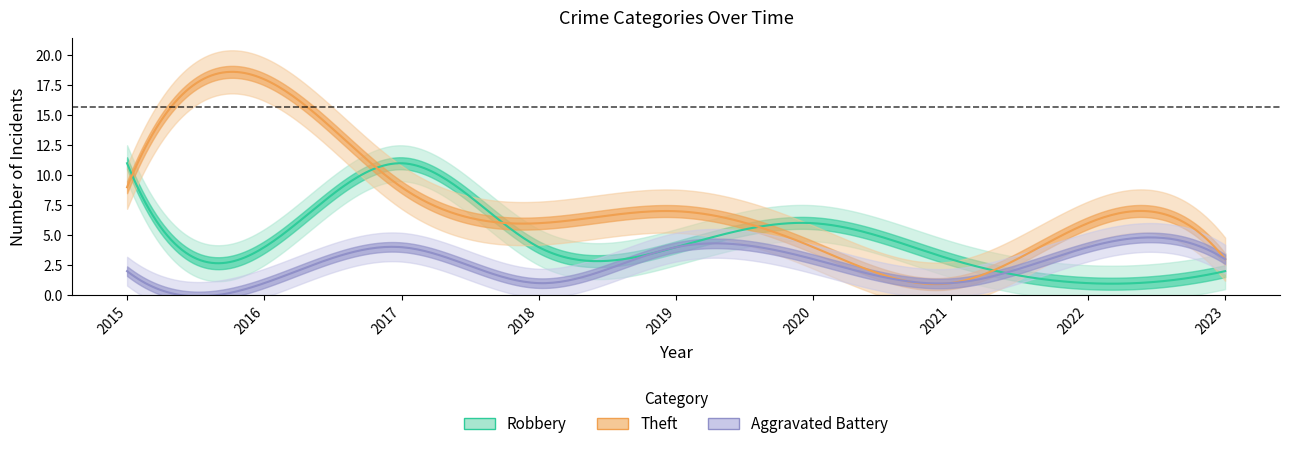

In Aggravated Battery, how many points are lower than both neighbors (excluding endpoints)?

3